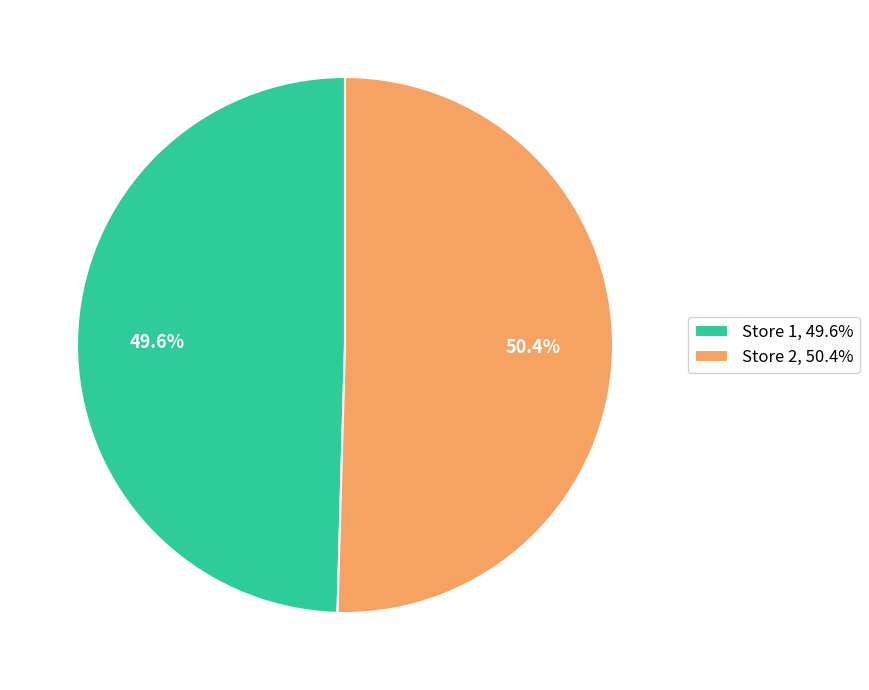

What is the ratio of the value at Store 2, 50.4% to the value at Store 1, 49.6%?

1.0